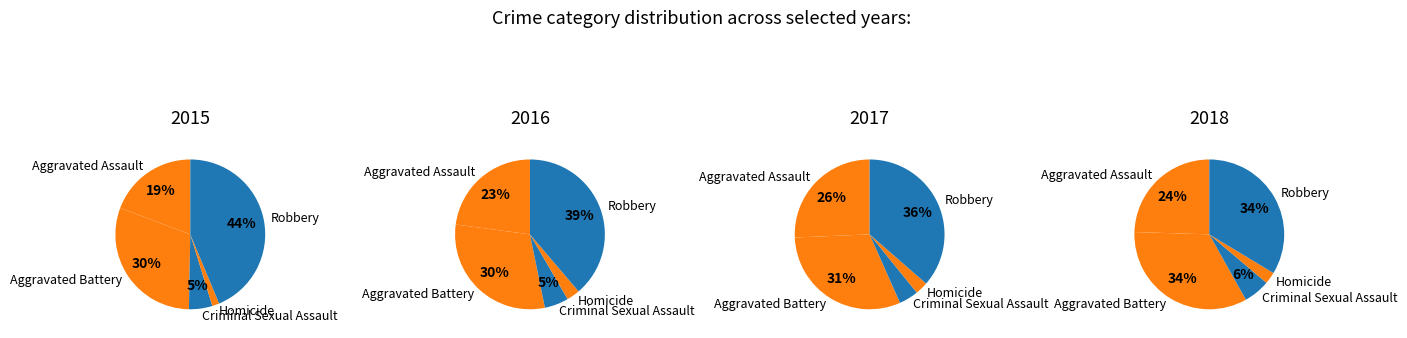

What percentage do Aggravated Battery and Robbery together represent?

74.1%